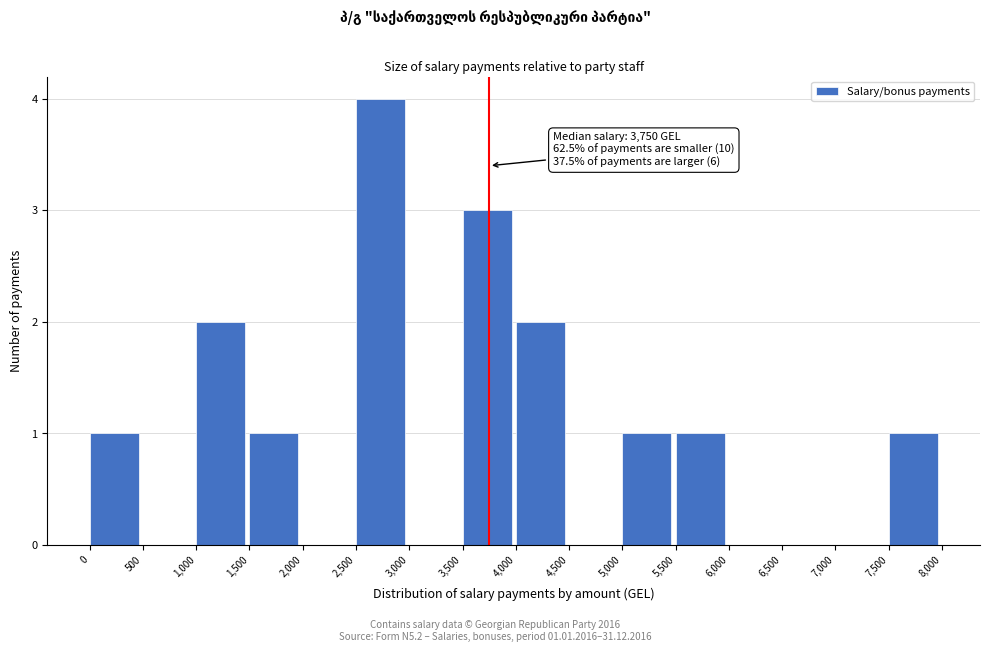

Which range on the x-axis has the tallest bar?

2,500 to 3,000